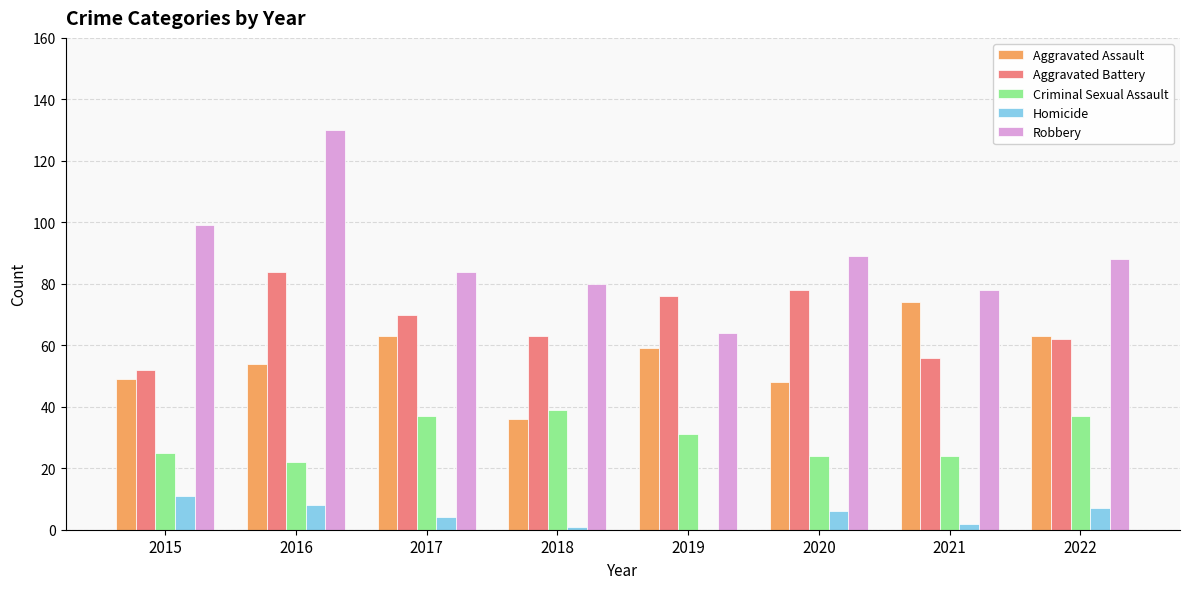

Which series changed the most between 2016 and 2021?

Robbery